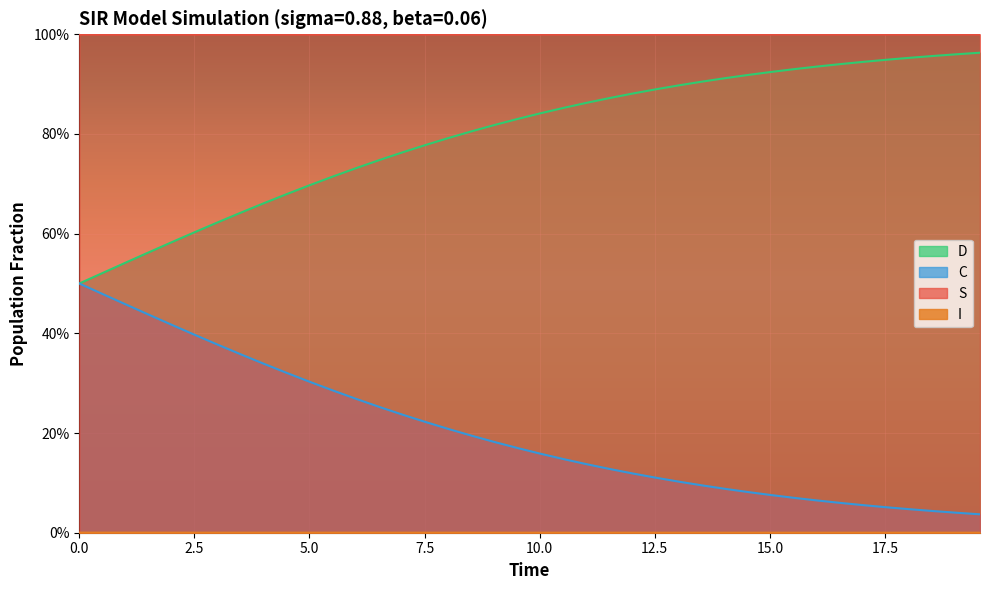

What is the sum of all I values?

40.0